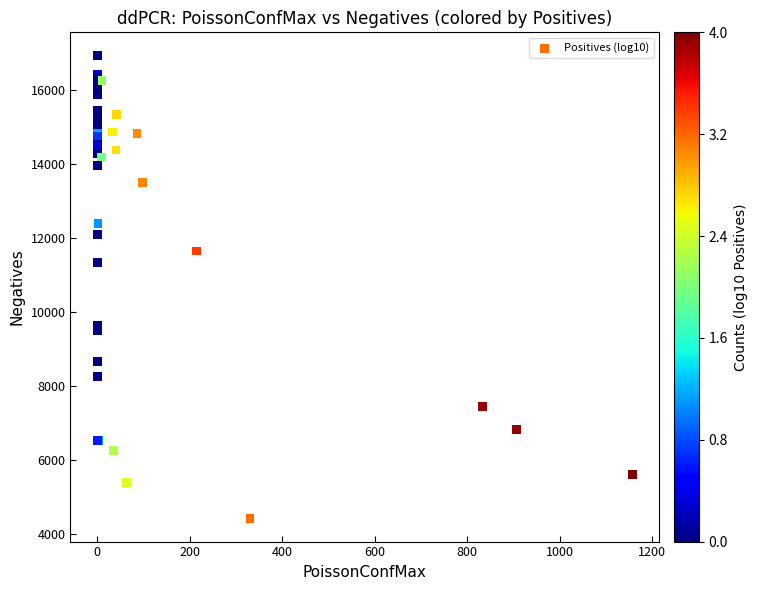

What Y value in the scatter plot is closest to 10682?

11348